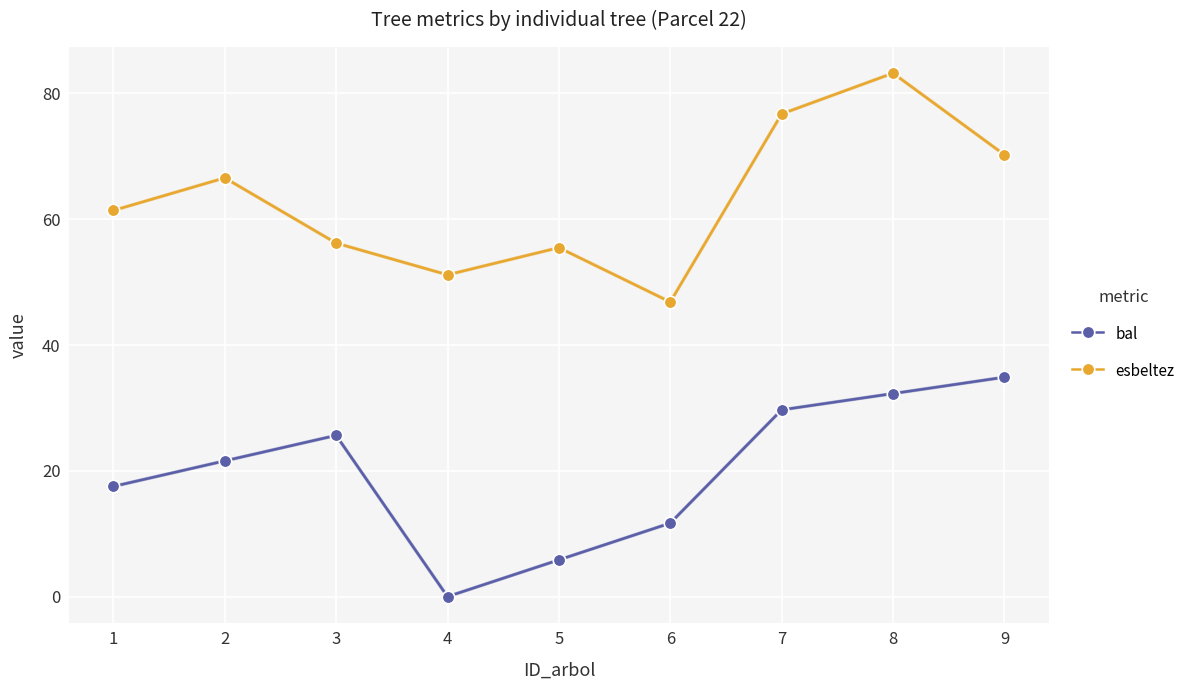

Is it true that bal equals 25.6 at 3?

True